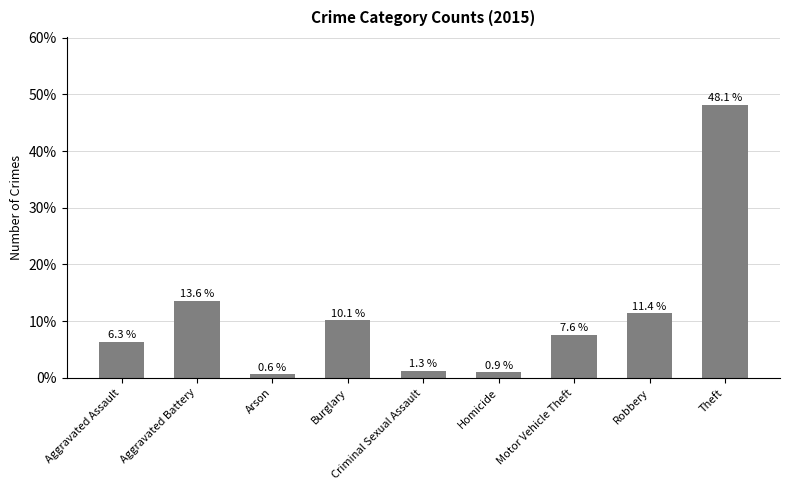

Count the number of categories in the chart.

9